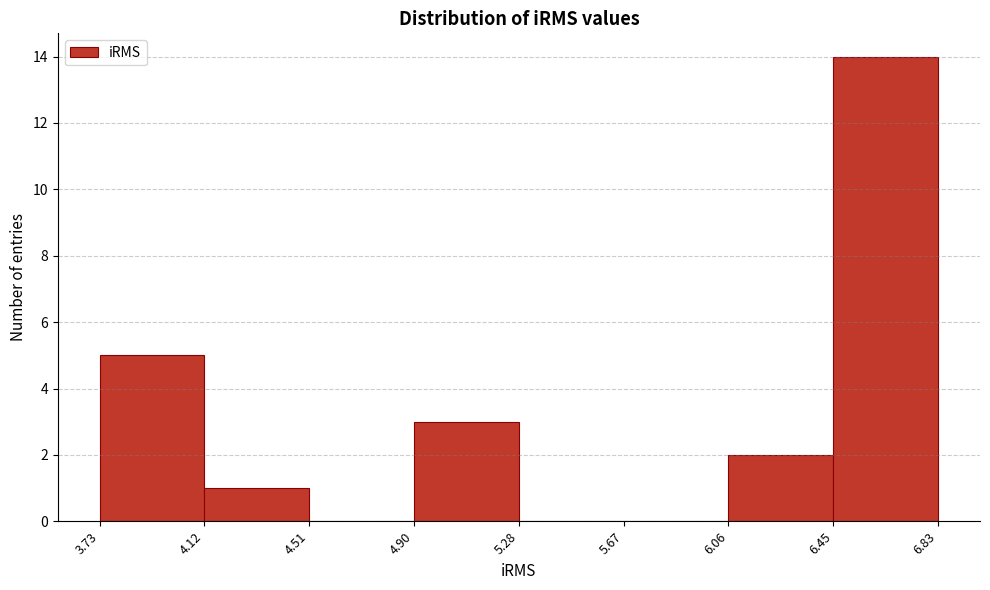

Reading left to right, transcribe this chart: for each bar, give the range it covers on the x-axis and its height. The values are not printed on the chart, so give them approximately, as read against the axis.

3.73 to 4.12: 5
4.12 to 4.51: 1
4.51 to 4.90: 0
4.90 to 5.28: 3
5.28 to 5.67: 0
5.67 to 6.06: 0
6.06 to 6.45: 2
6.45 to 6.83: 14